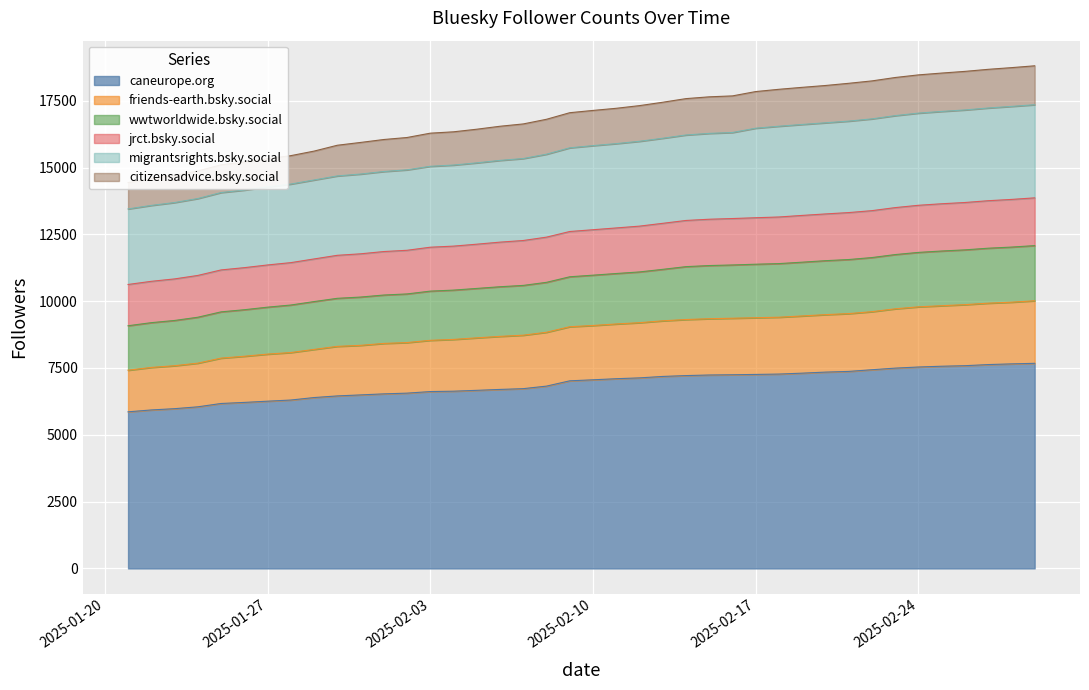

What is the minimum value for caneurope.org?

5859